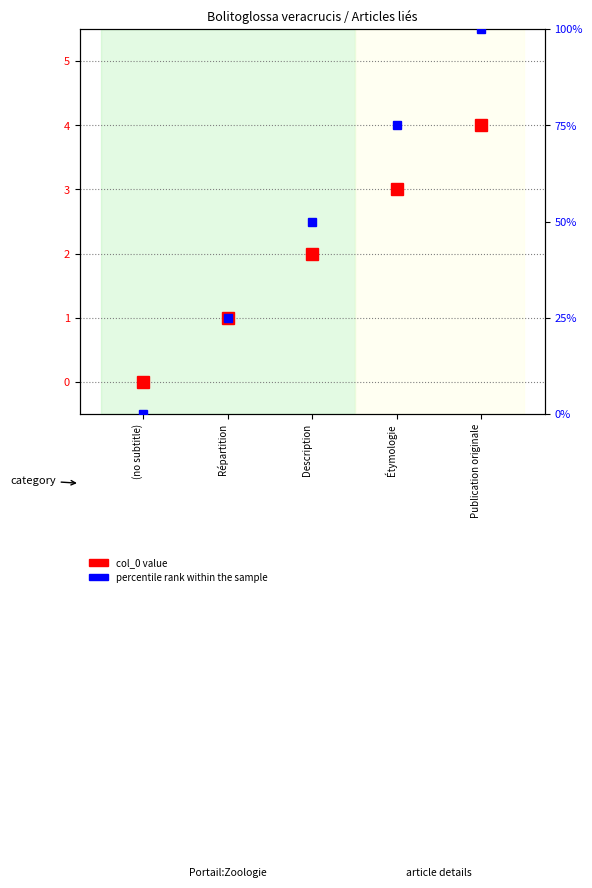

How many lines are shown in the chart?

2